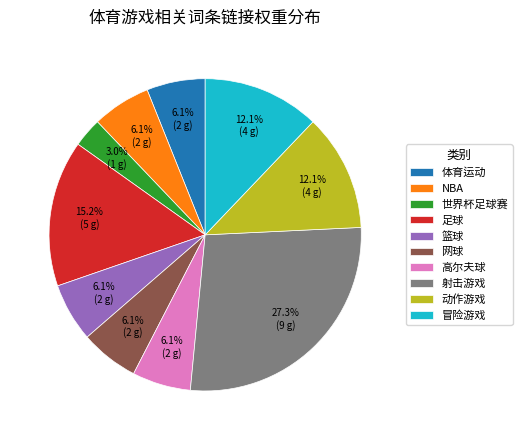

How many segments does this pie chart have?

10